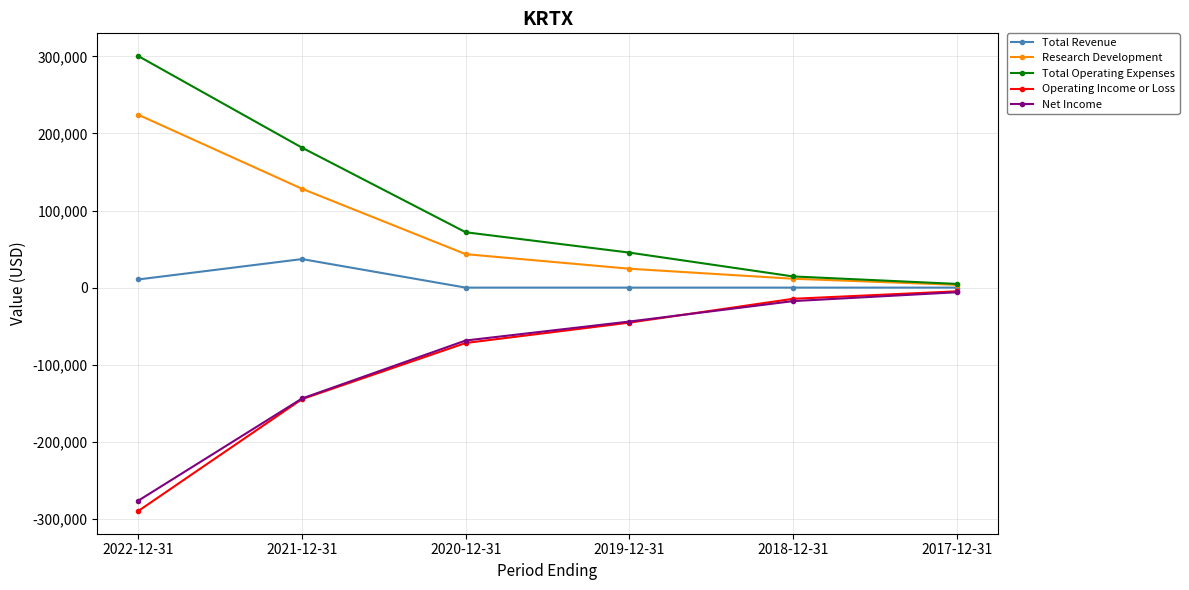

What is the label of the 4th point from the right?

2020-12-31